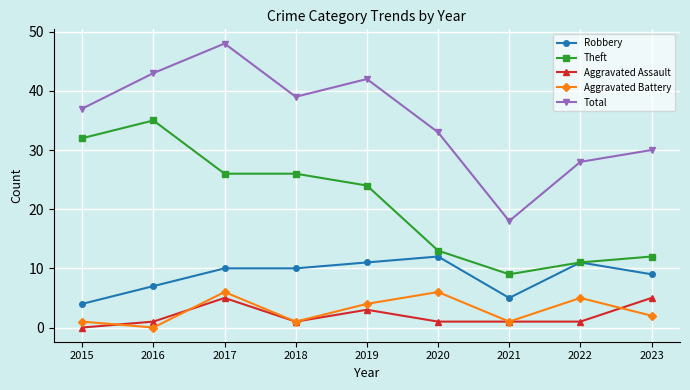

Which series has the largest total across all categories?

Total